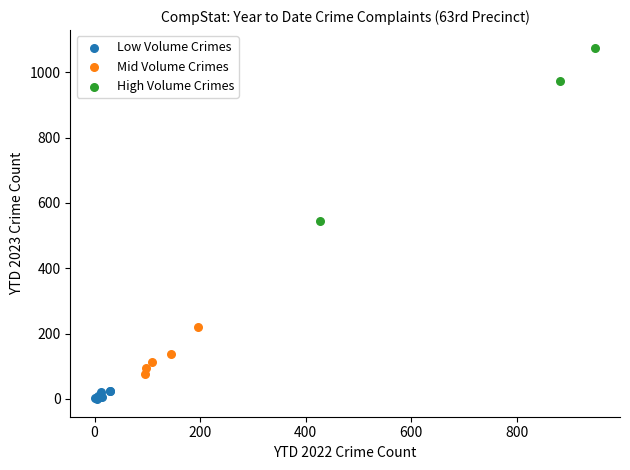

Which series contains the lowest Y value?

Low Volume Crimes